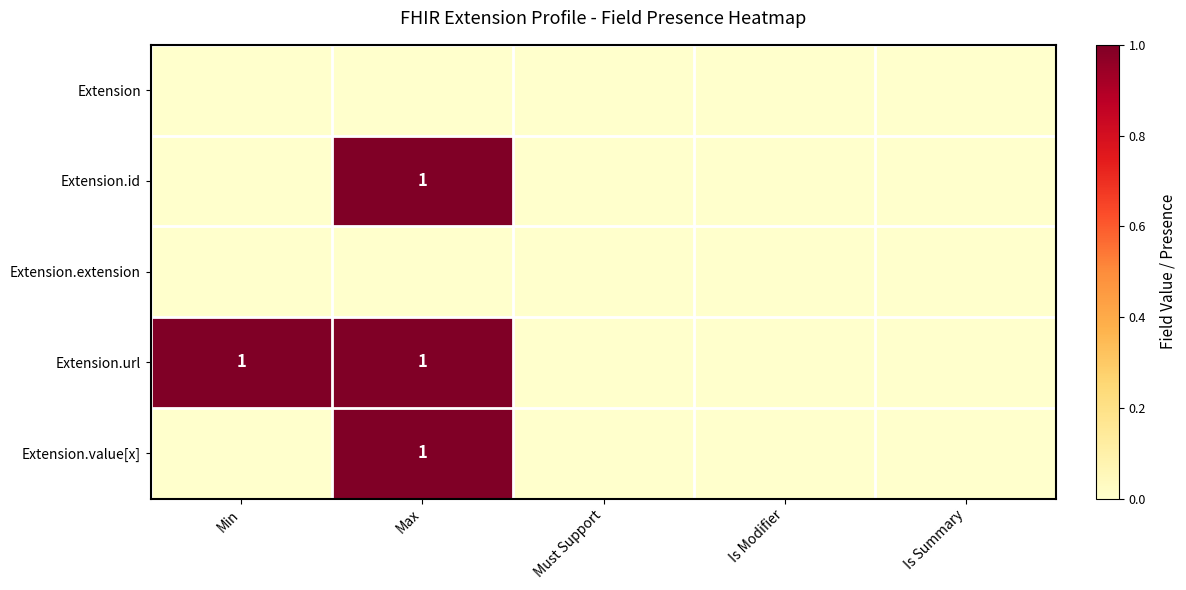

Where is Extension nearest to the value 0?

Min